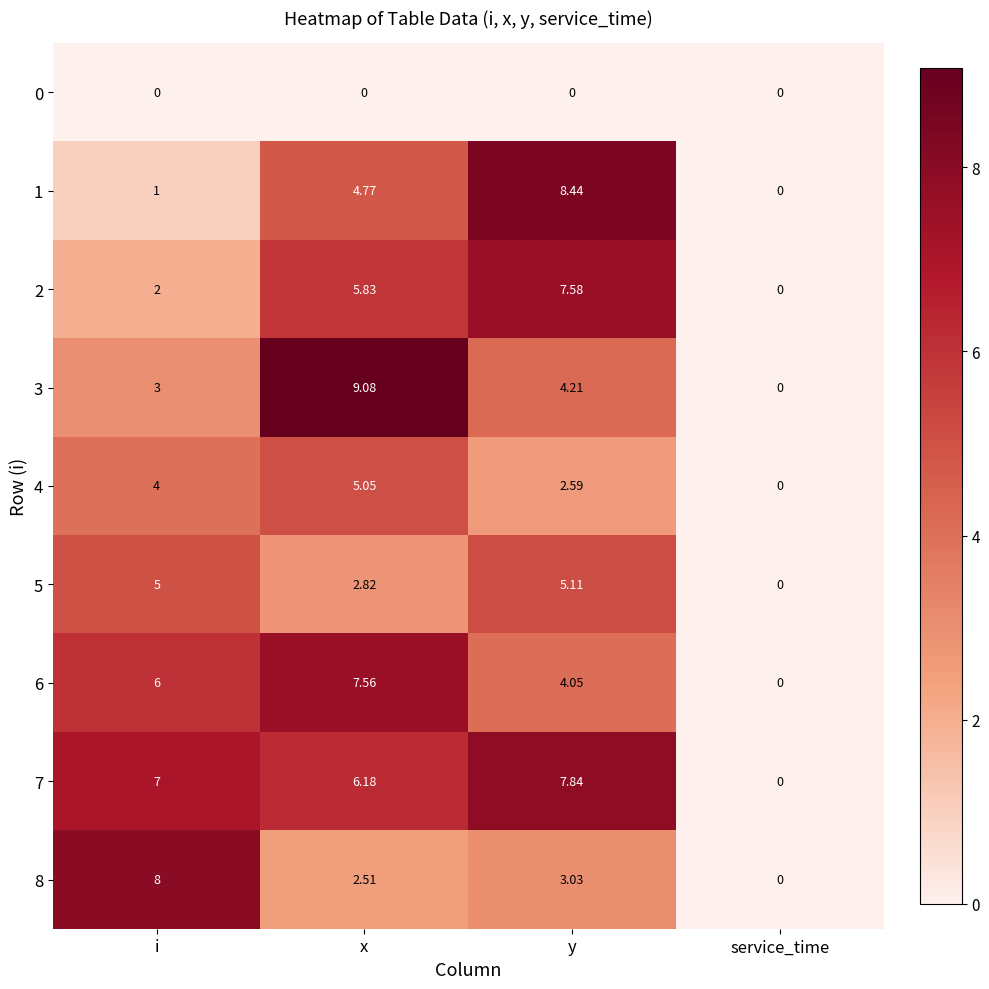

At which label does 3 first exceed 4?

x